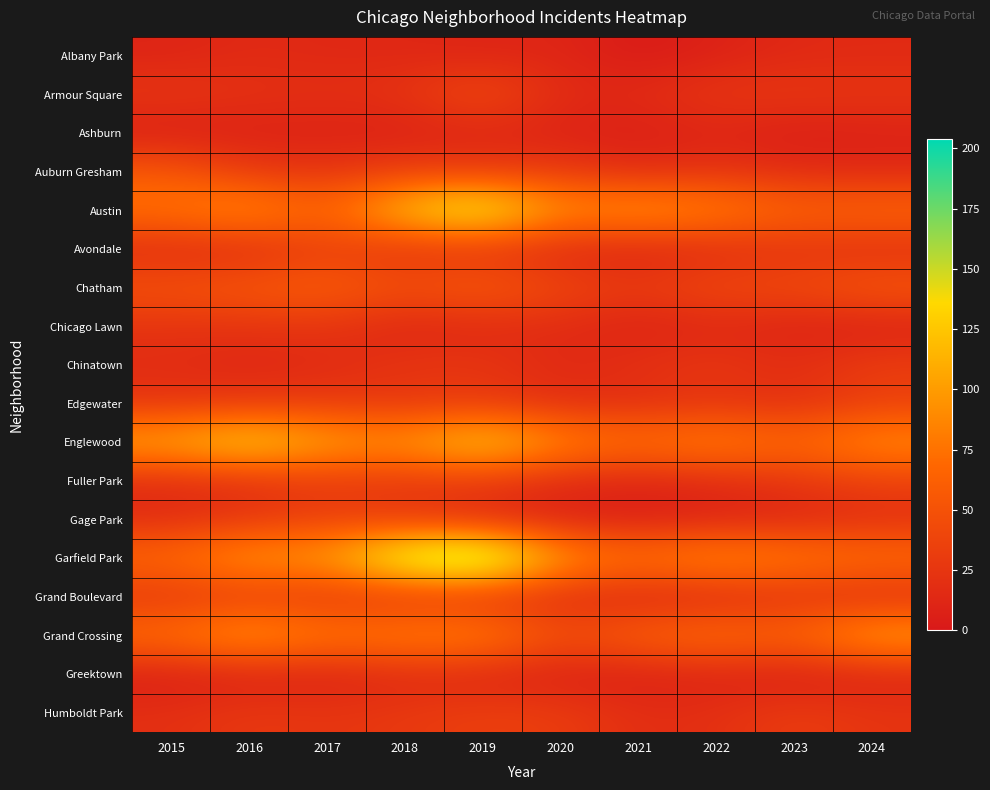

Which category has the lowest value across all series?

2021